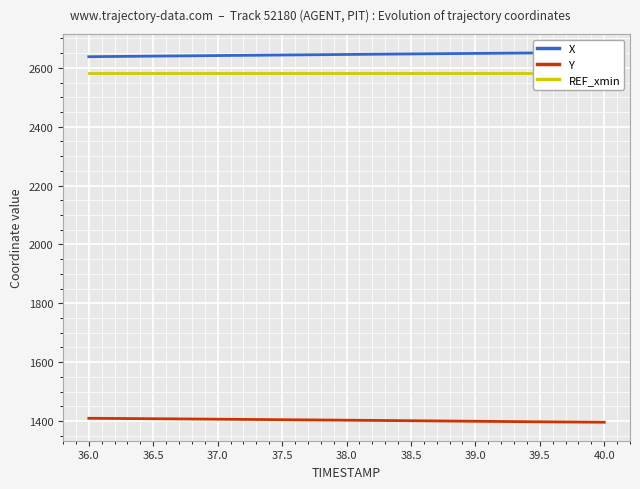

Which series has the largest total across all categories?

X